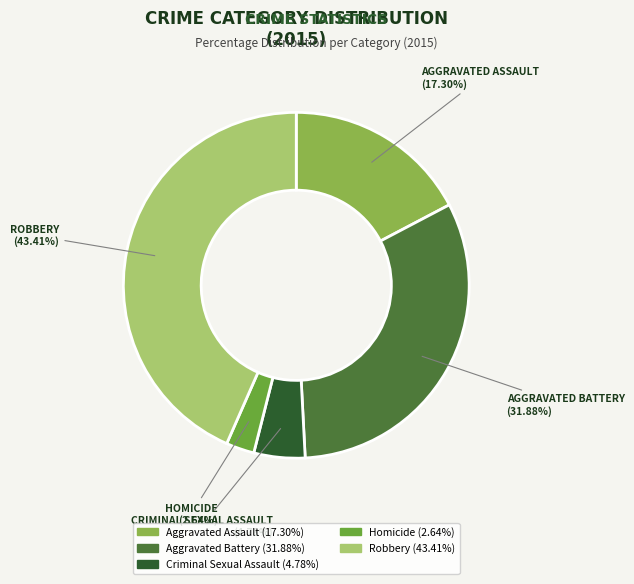

What percentage is the Robbery slice, to the nearest percent?

43%